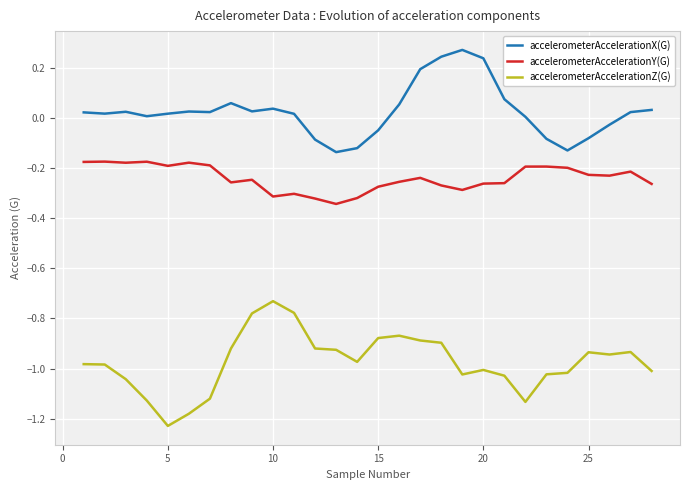

In accelerometerAccelerationZ(G), how many points are higher than both neighbors (excluding endpoints)?

5